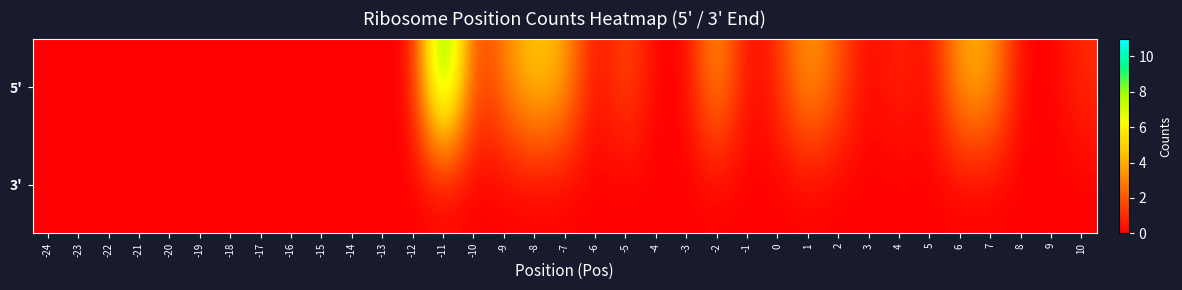

Which category has the lowest value across all series?

-24